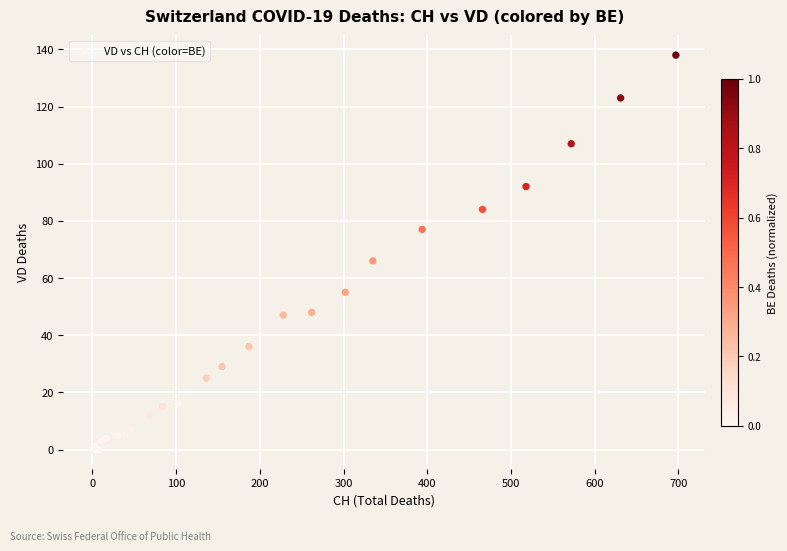

What Y value in the scatter plot is closest to 69?

66